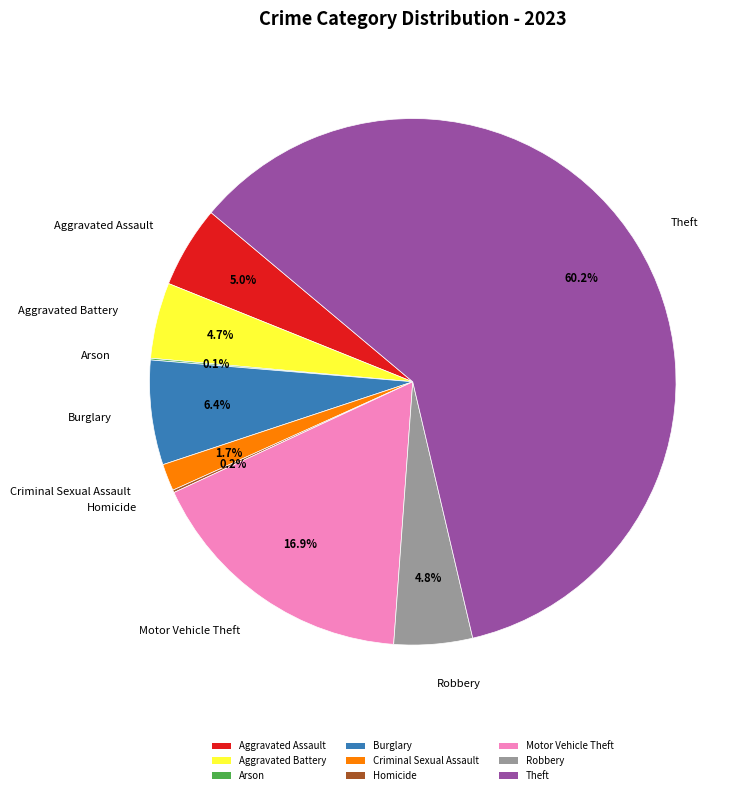

Combined, what portion of the pie is Criminal Sexual Assault and Theft?

61.9%